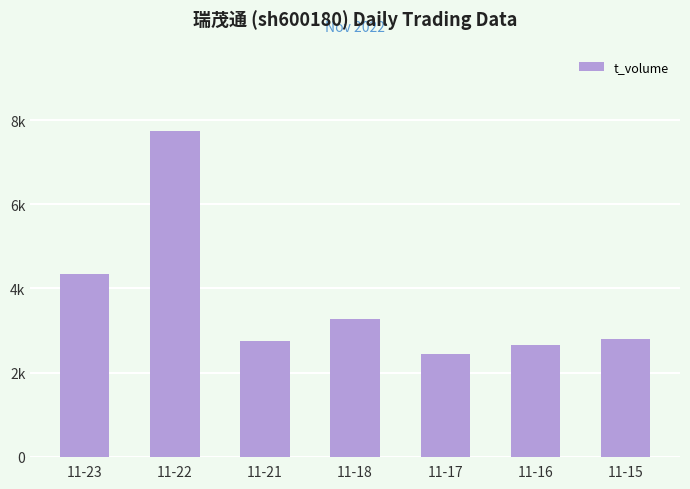

What is the change in value from 11-18 to 11-15?

-472